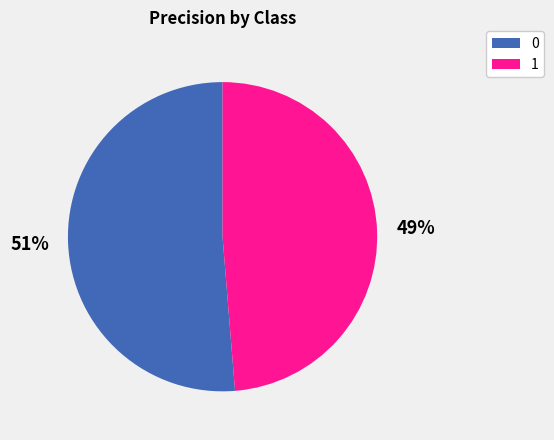

True or false: 1 accounts for 49% of the total.

True